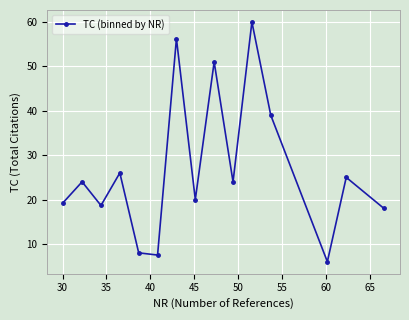

What is the smallest value displayed?

6.0